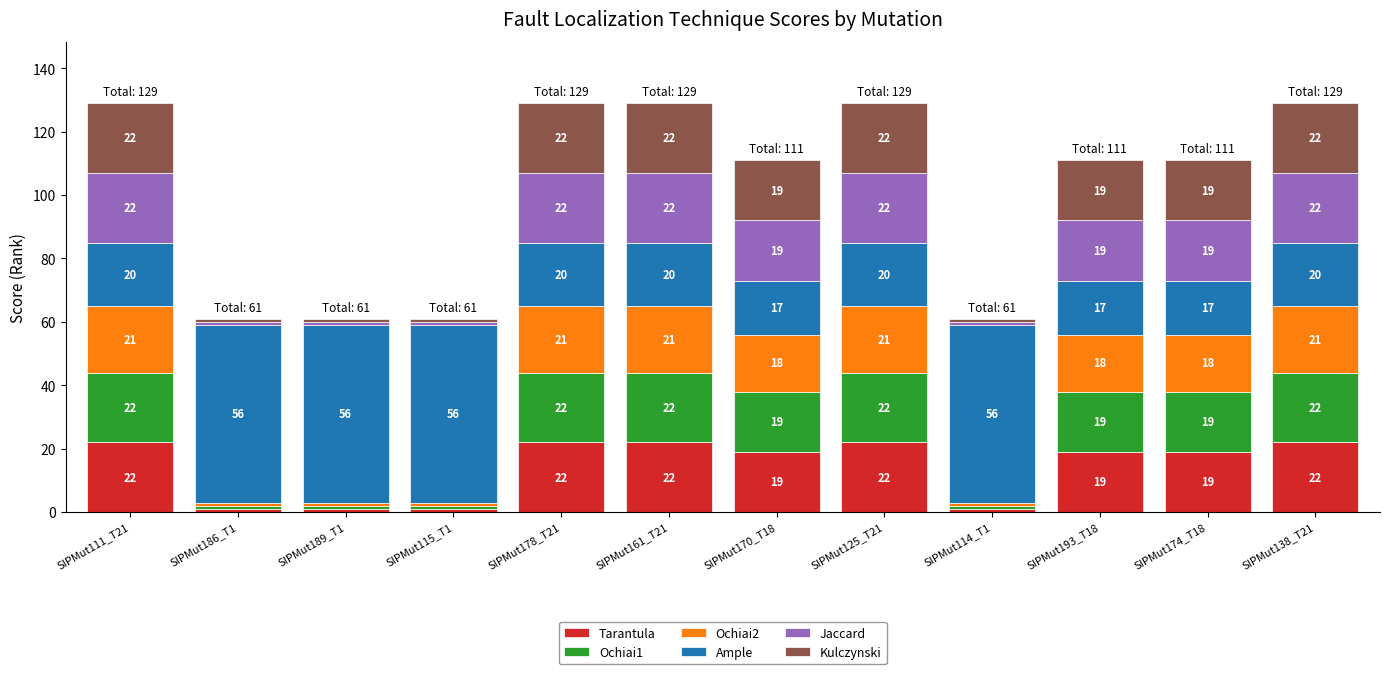

What is the difference between the Tarantula values at SIPMut138_T21 and SIPMut193_T18?

3